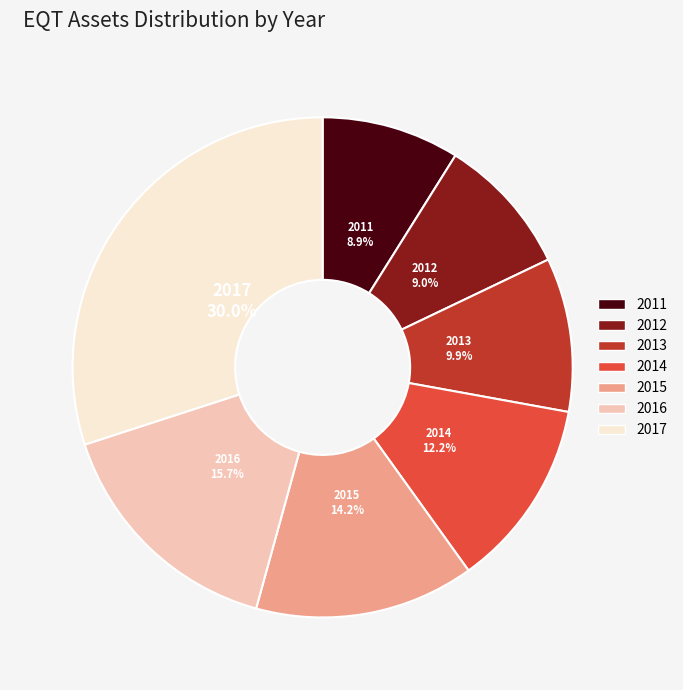

Is there a majority slice in this chart?

No